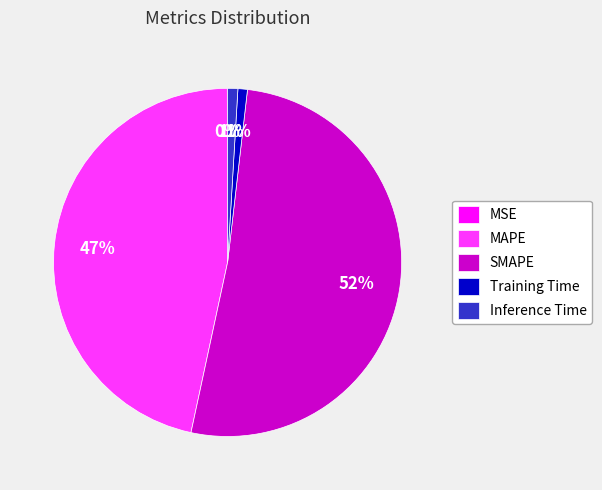

Is it true that Training Time is 1% of the pie?

True